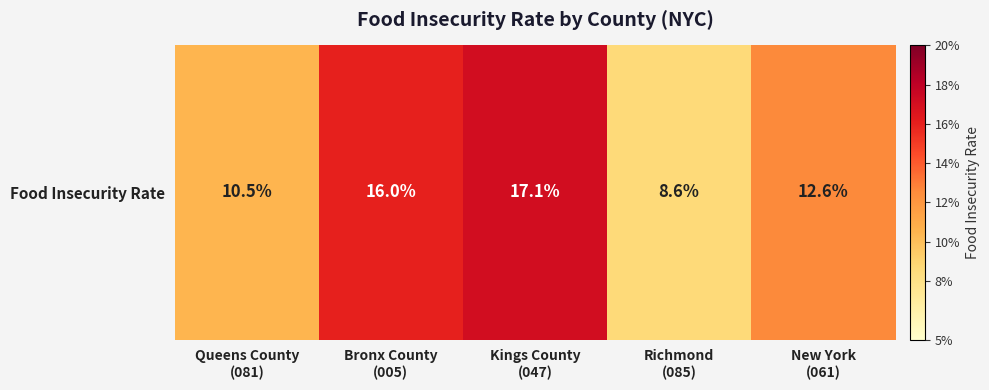

Rank the categories by value from highest to lowest.

Kings County
(047), Bronx County
(005), New York
(061), Queens County
(081), Richmond
(085)